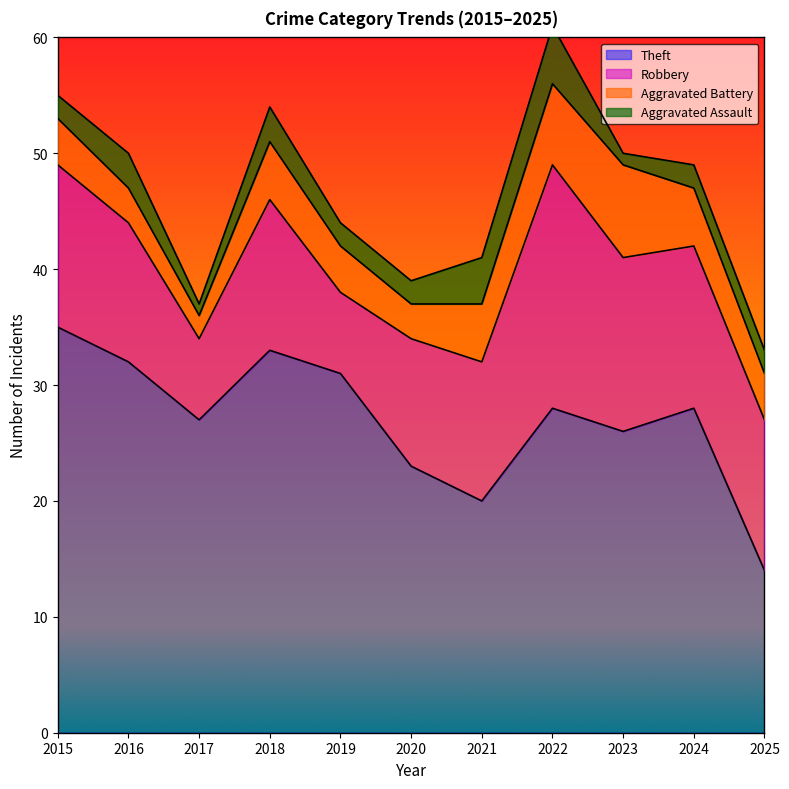

Count the number of data series in this chart.

4